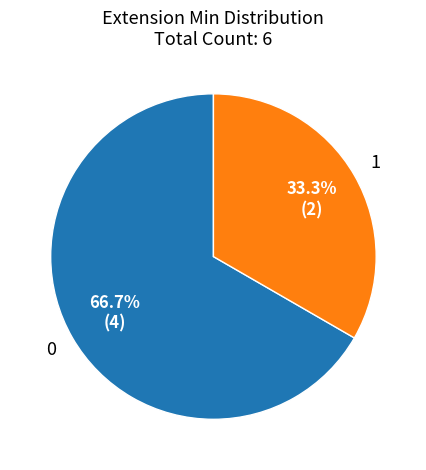

What percentage do 1 and 0 together represent?

100.0%